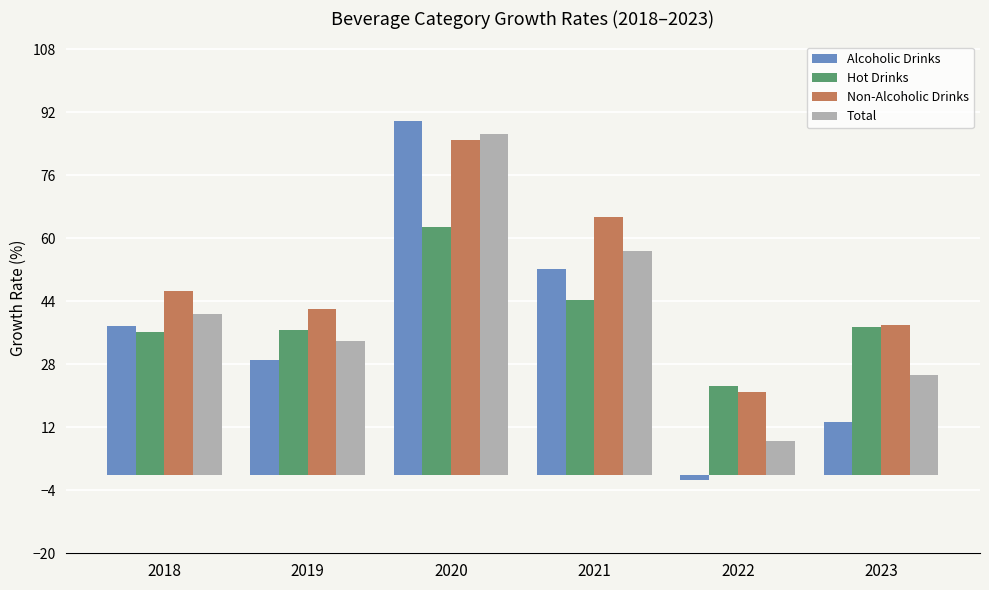

How many bars are there in each group?

4